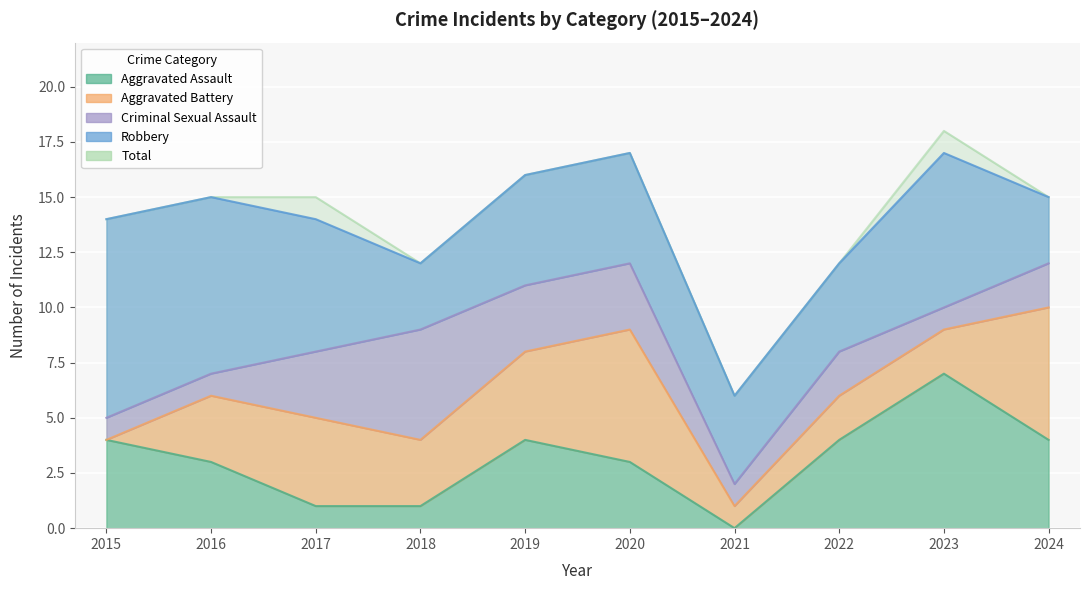

Which has a higher value, 2019 or 2016?

2019